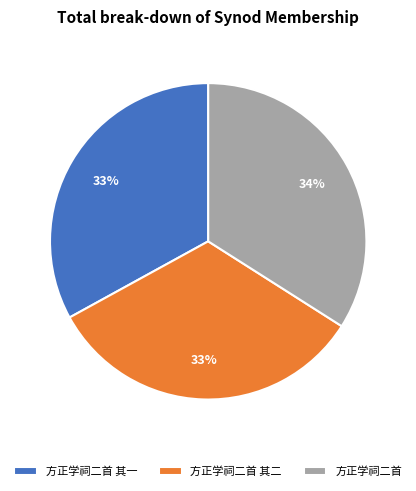

How many slices are in this pie chart?

3